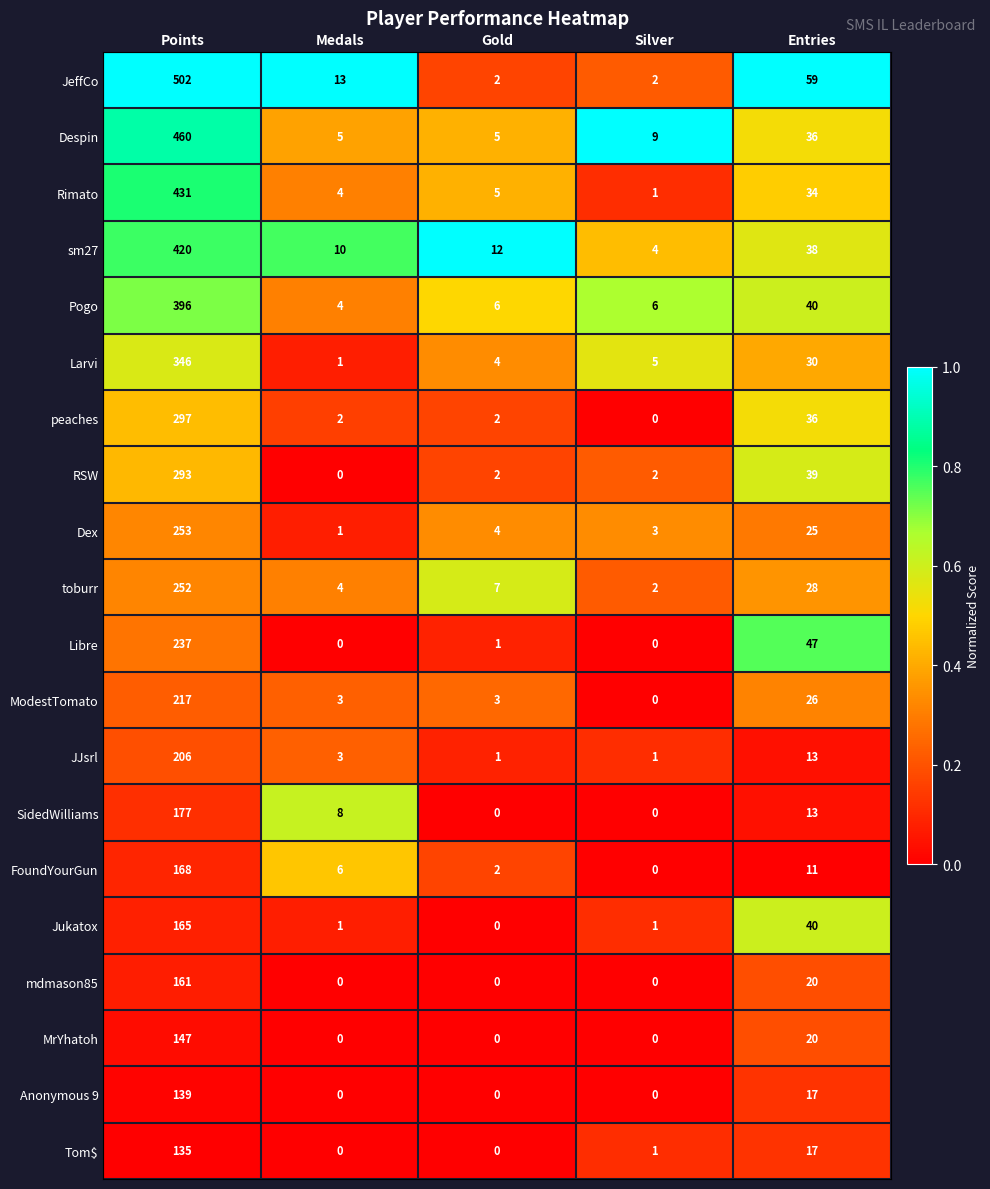

List the series in order of their peak value, lowest first.

Tom$, Anonymous 9, MrYhatoh, mdmason85, Jukatox, FoundYourGun, SidedWilliams, JJsrl, ModestTomato, Libre, toburr, Dex, RSW, peaches, Larvi, Pogo, sm27, Rimato, Despin, JeffCo